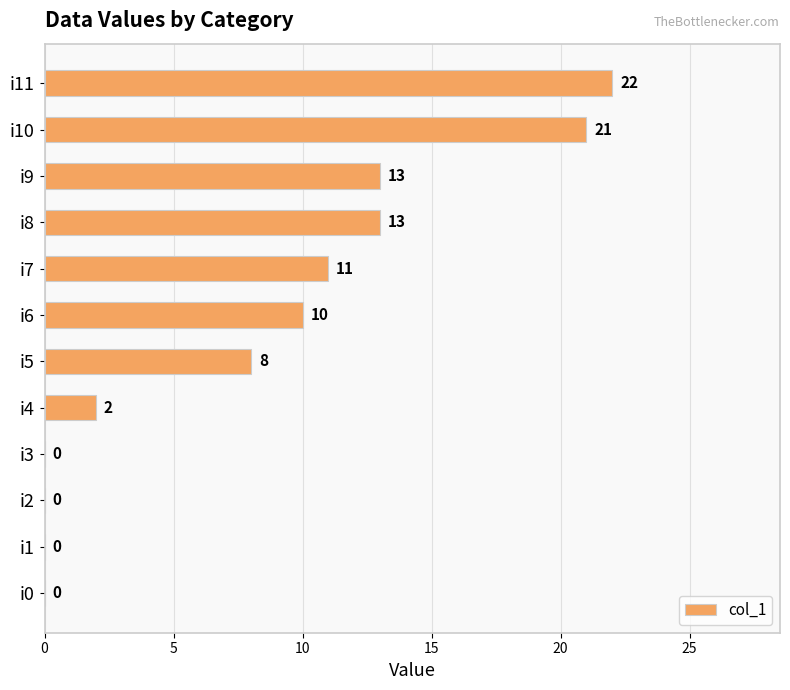

What is the sum of all values?

100